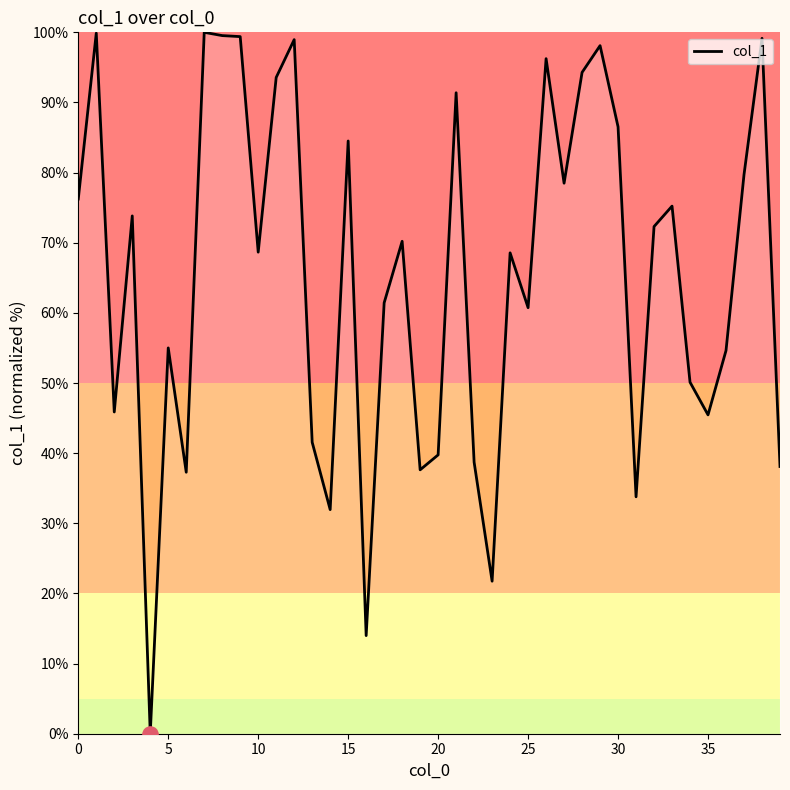

What is the greatest value displayed?

100.0